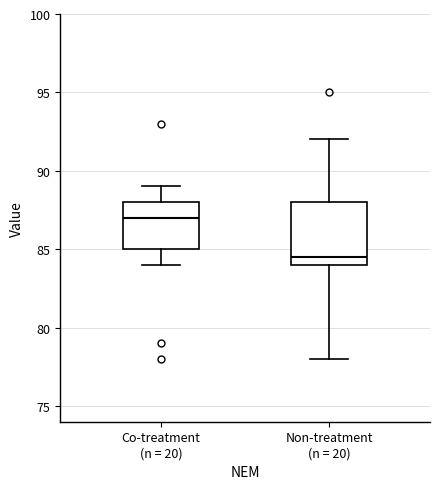

Which box's median line is the lowest?

Non-treatment (n = 20)